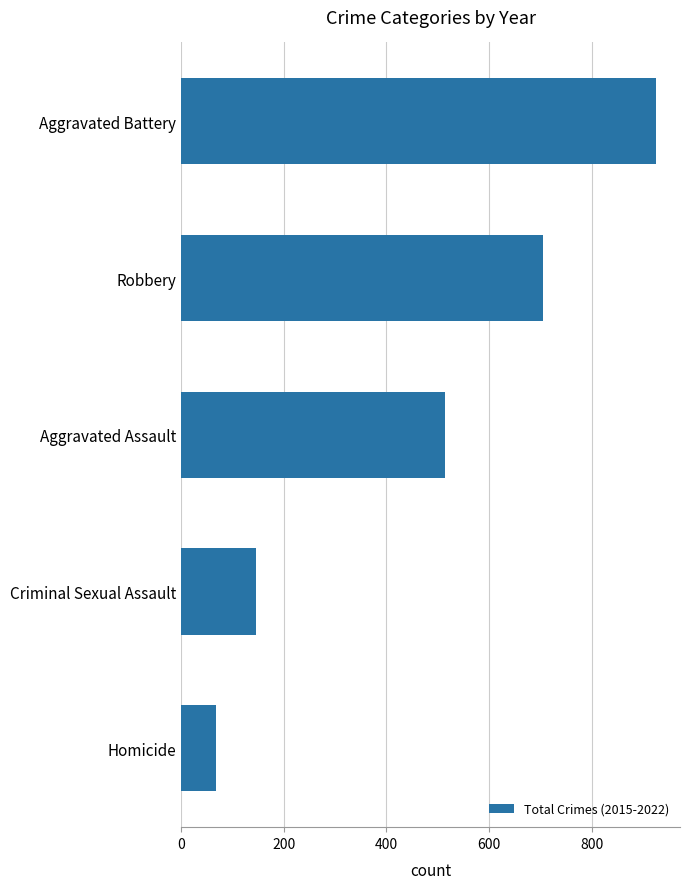

Which category has the highest value across all series?

Aggravated Battery